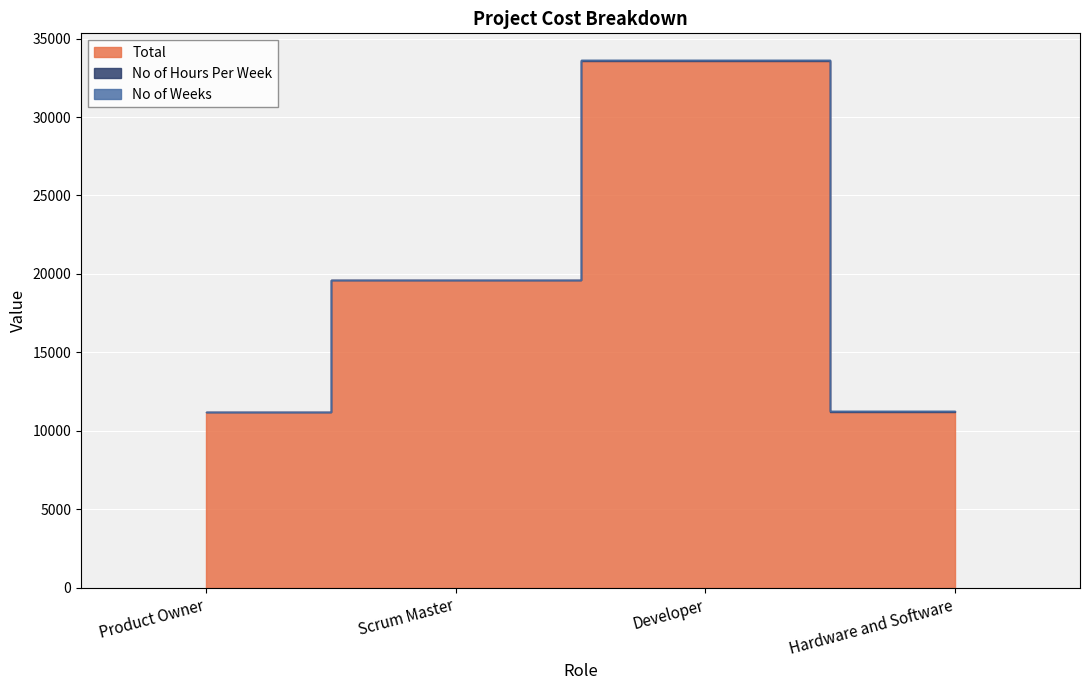

How many series are shown in this chart?

3